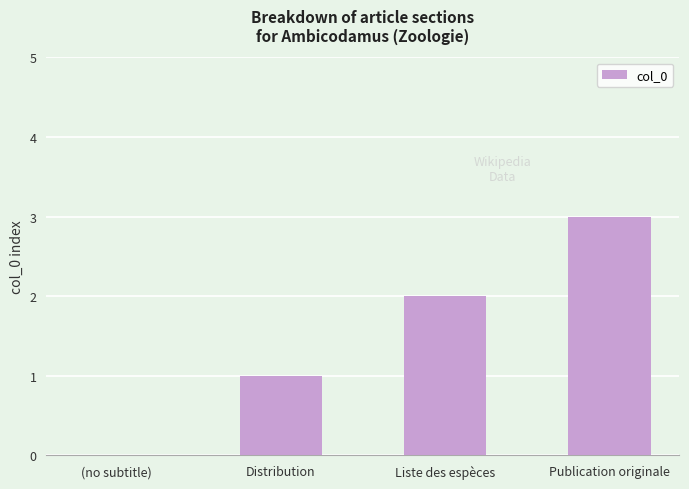

Are the bars grouped side by side (vs. stacked)?

No